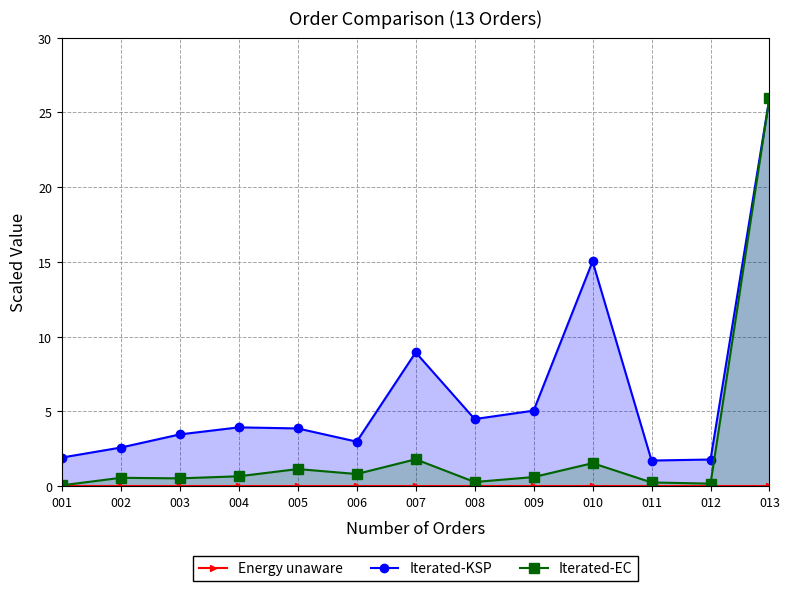

What is the sum of all Iterated-EC values?

34.4